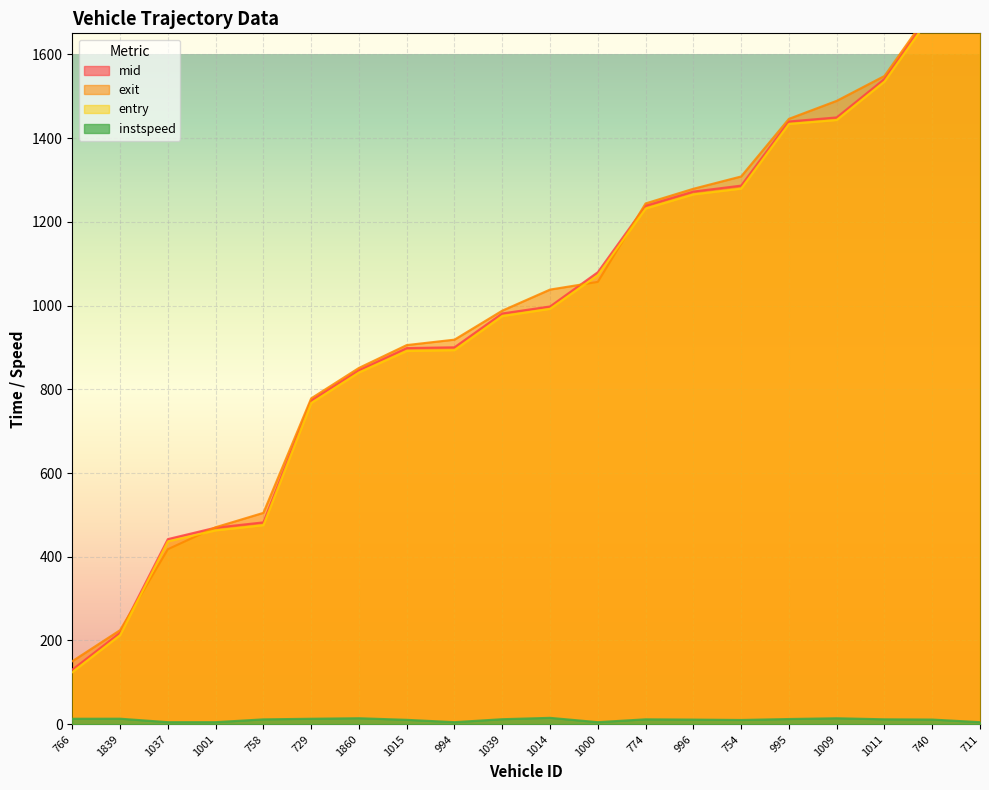

Where is exit nearest to the value 939?

994